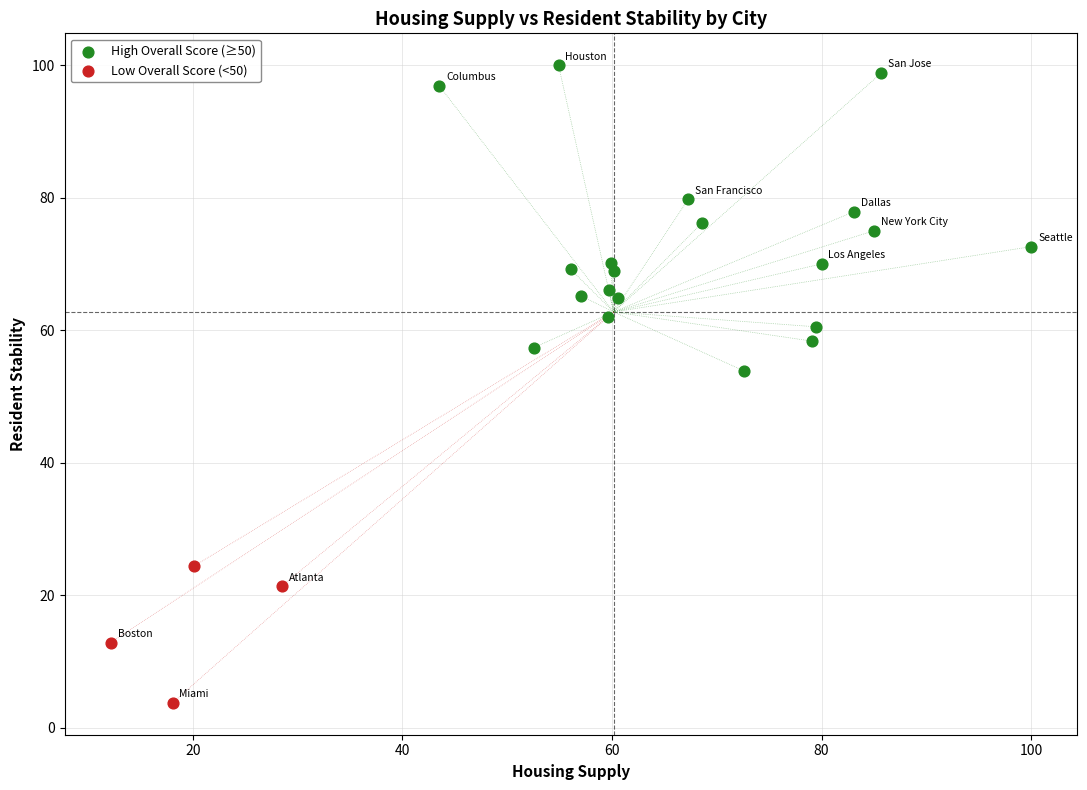

Which series contains the lowest Y value?

Low Overall Score (<50)